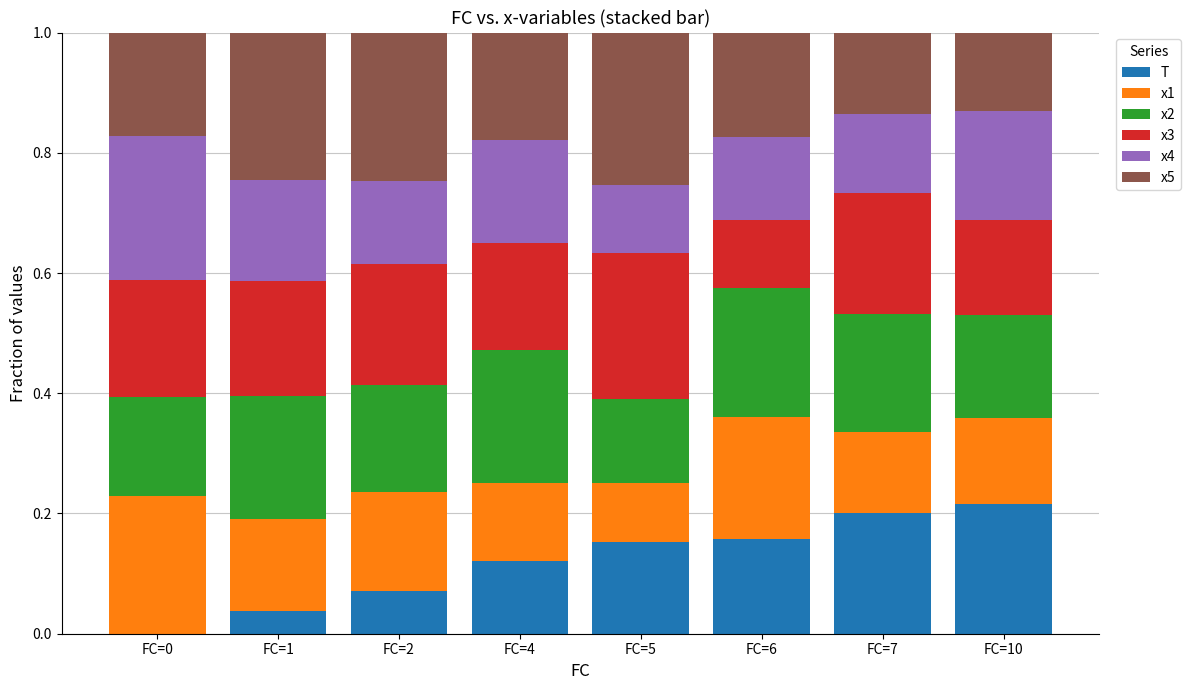

True or false: T has a value of 0.0 at FC=1.

True